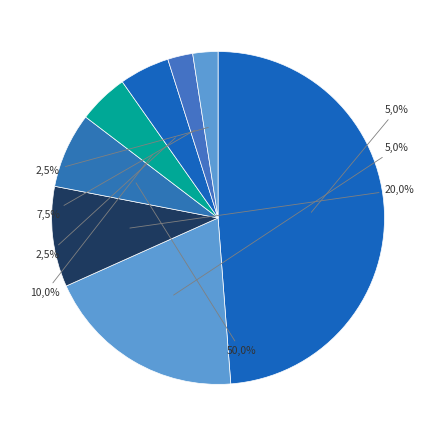

To the nearest percent, what is the average slice percentage?

12%